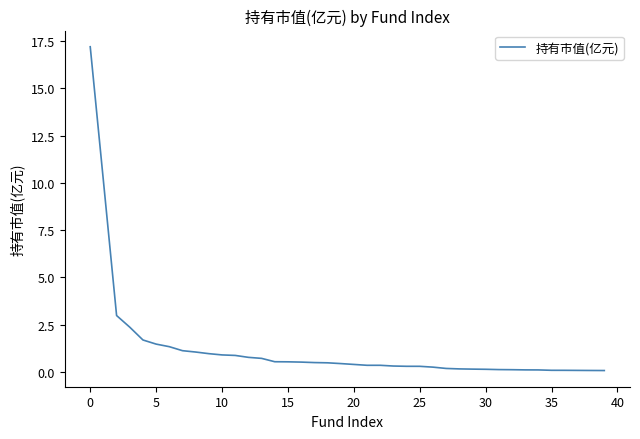

What is the difference between the maximum and minimum values?

17.1